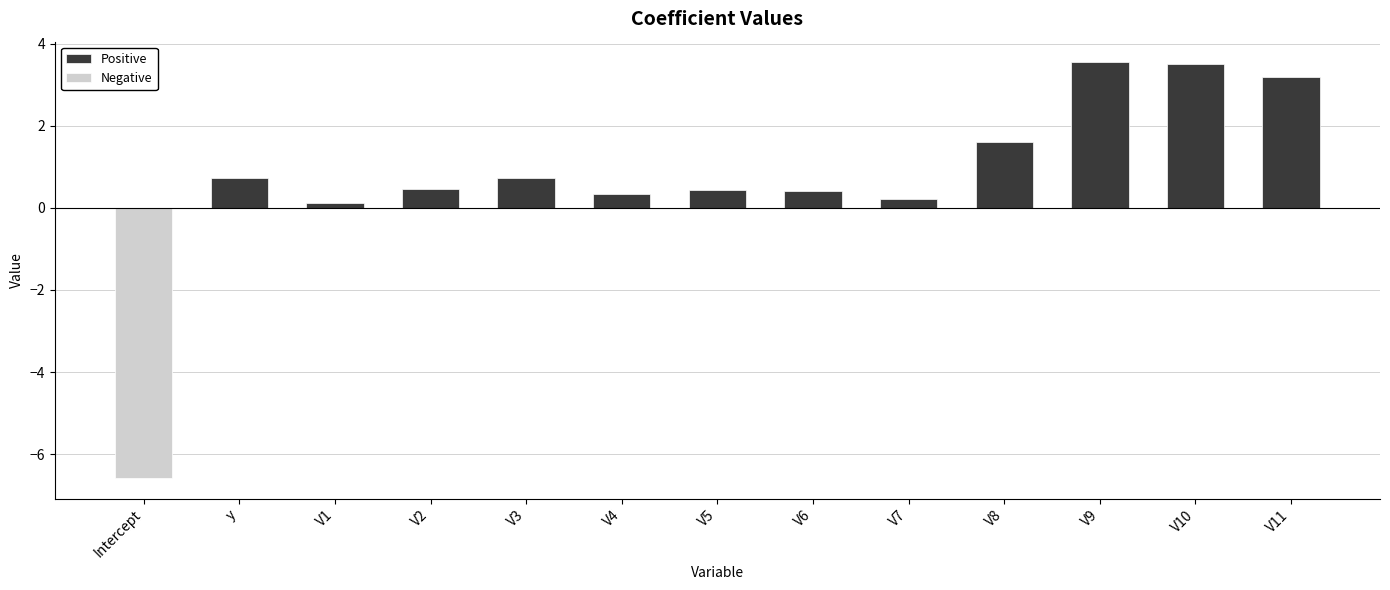

Is it true that Negative equals -1.9 at Intercept?

False